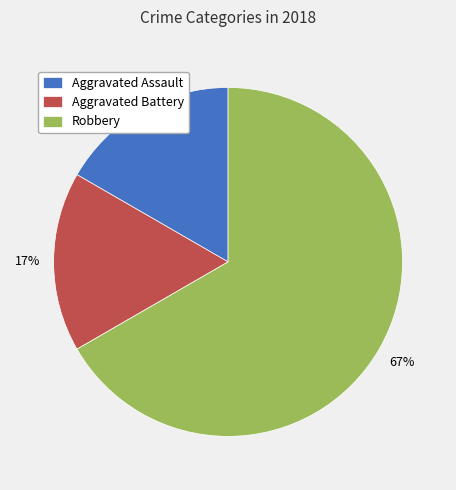

How many segments does this pie chart have?

3